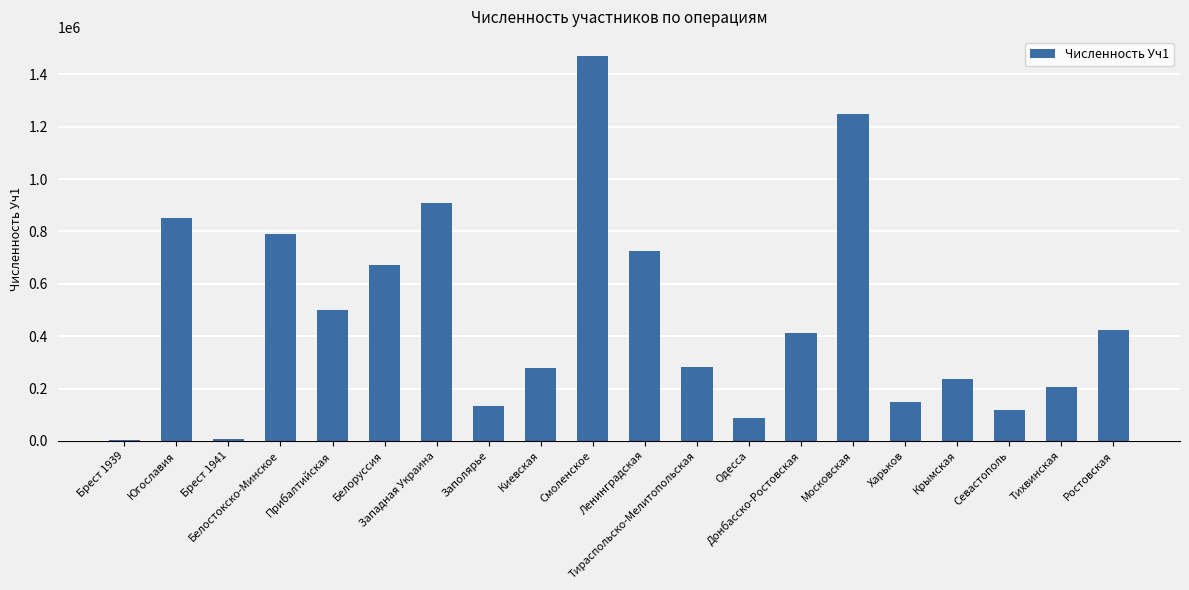

What is the greatest value displayed?

1469551